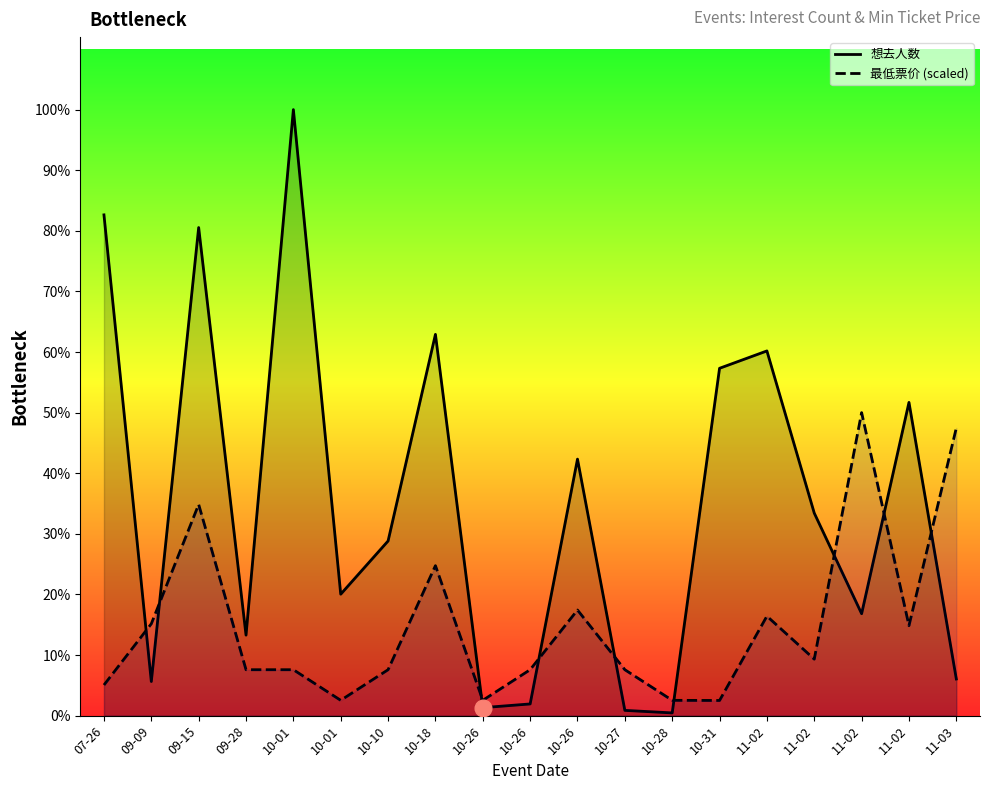

Which has a higher value, 09-09 or 10-31?

10-31